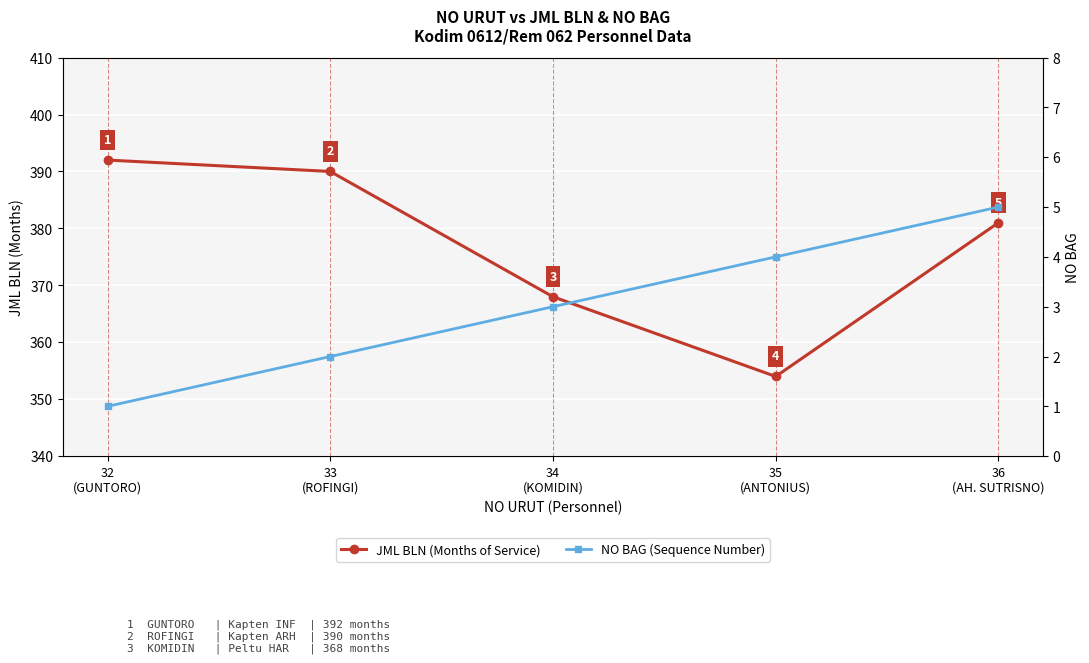

What is the sum of the NO BAG (Sequence Number) values at 35
(ANTONIUS) and 33
(ROFINGI)?

6